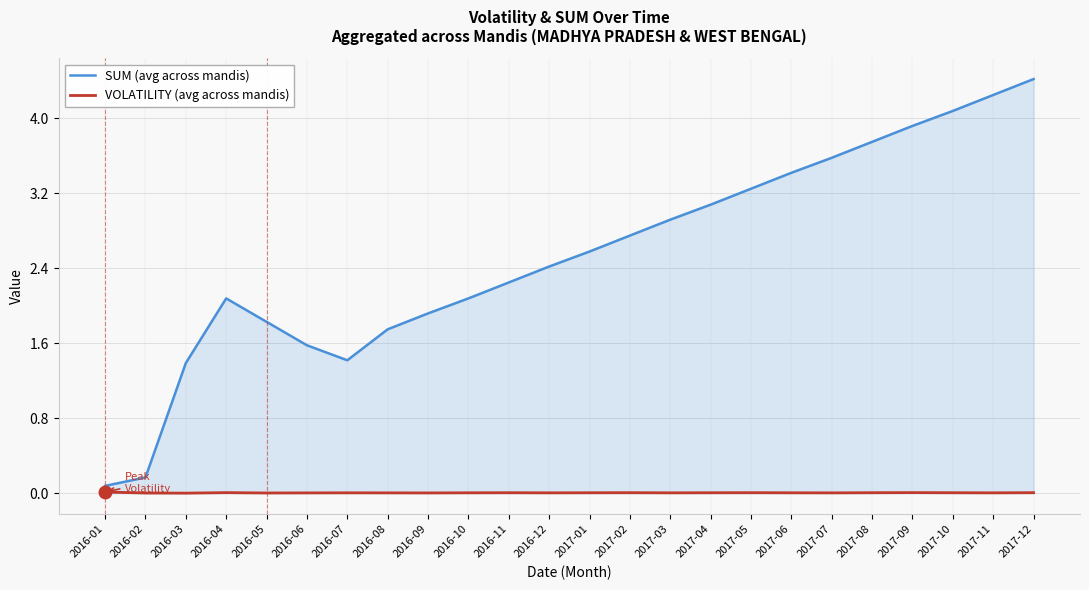

Where does the SUM (avg across mandis) series first go above 2?

2016-04